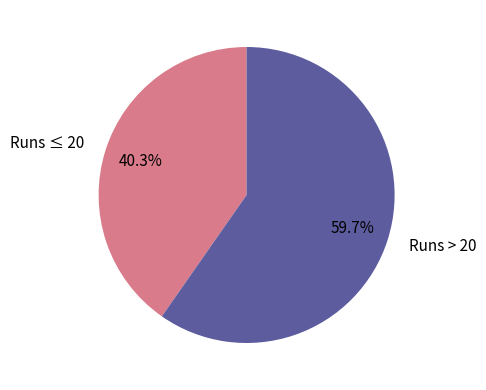

Is there any slice that represents more than half of the pie?

Yes